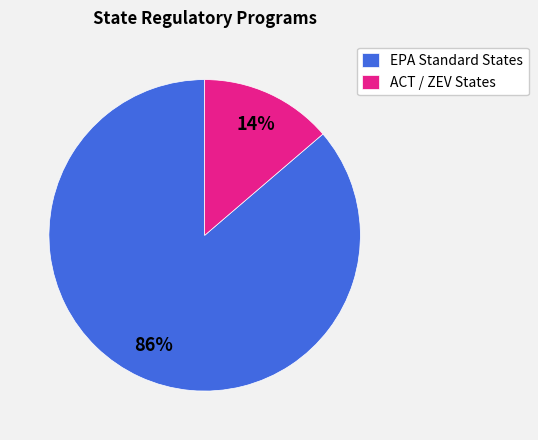

True or false: EPA Standard States accounts for 76% of the total.

False